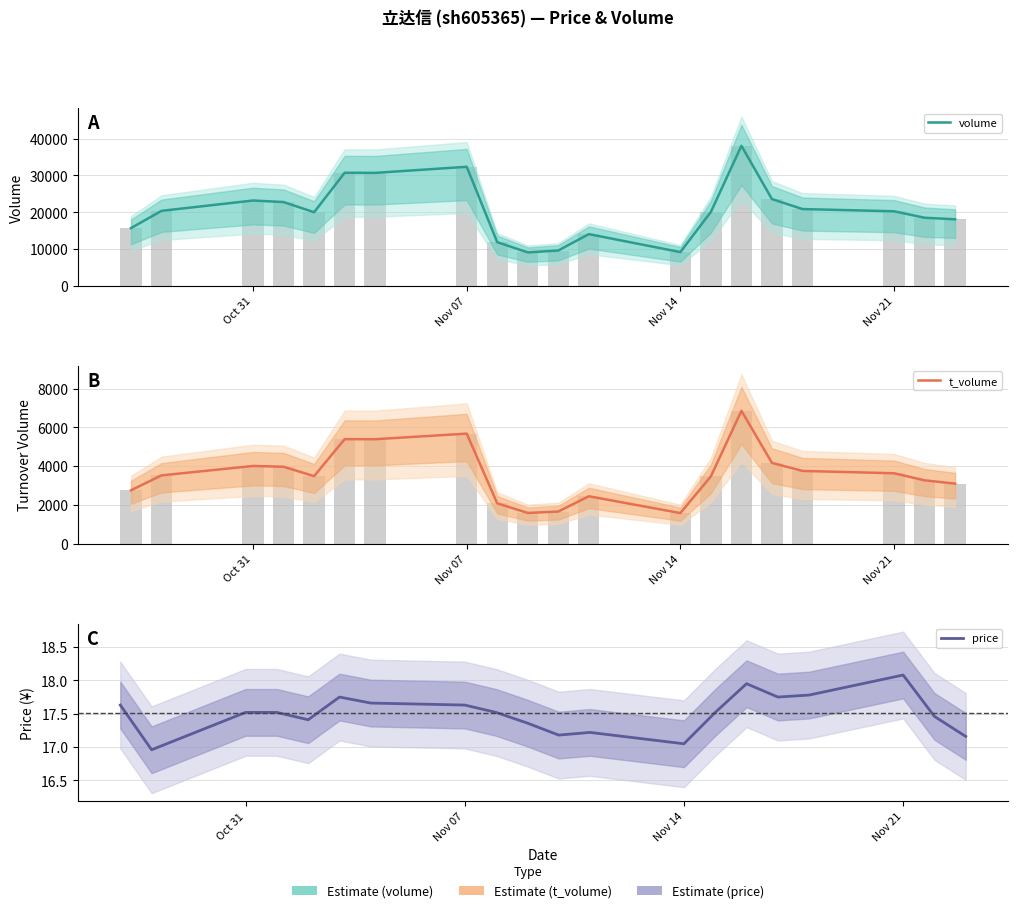

Which series has the largest range (max minus min)?

volume